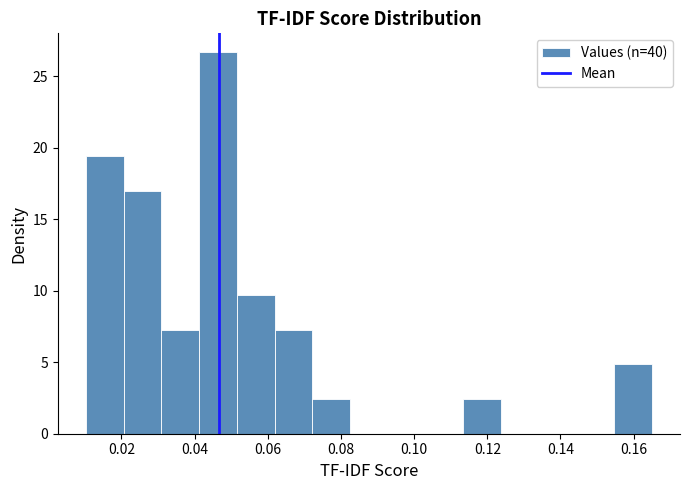

Which range on the x-axis has the tallest bar?

0.042 to 0.052